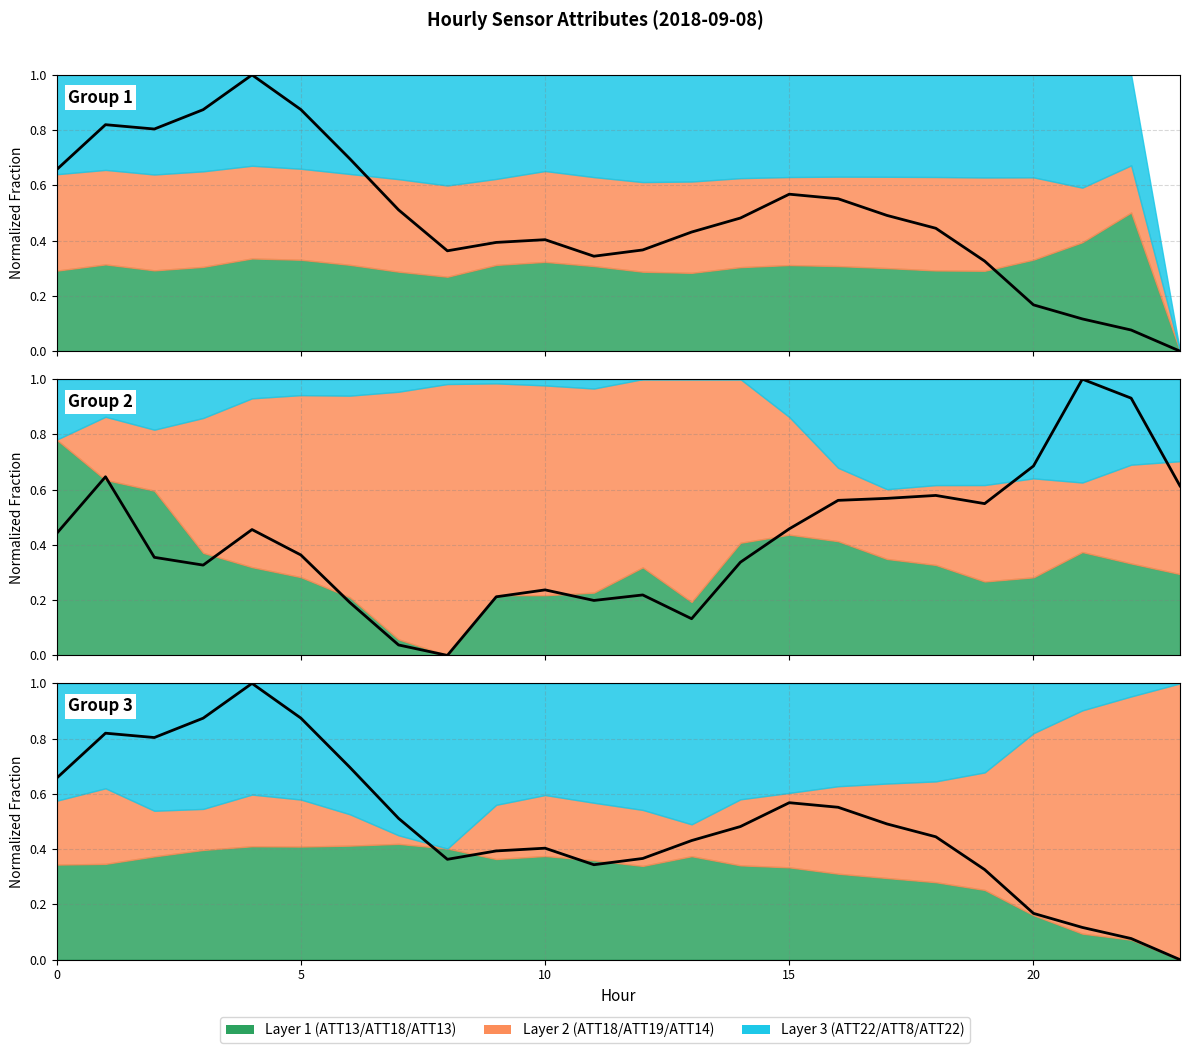

At which label is ATT14 (norm) closest to 0?

8